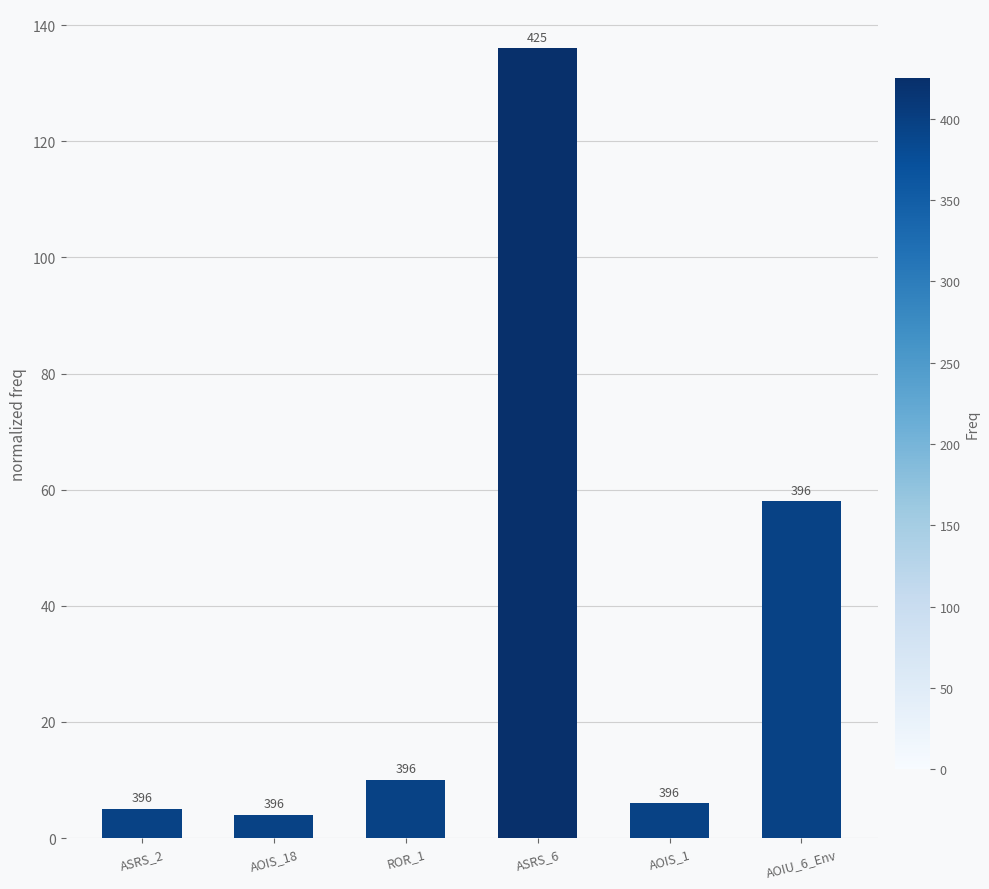

How many bars are there in total?

6